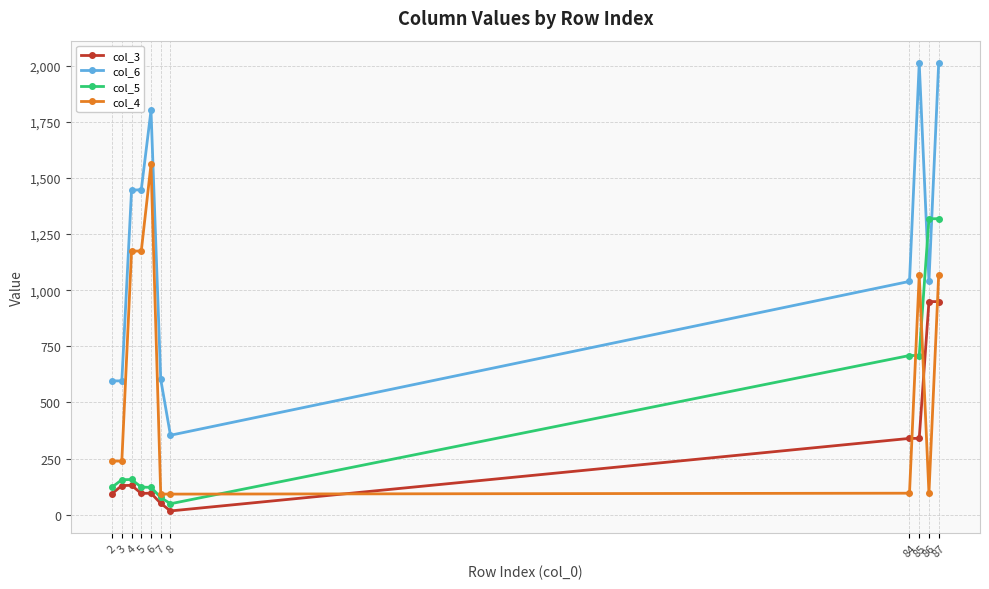

Is the value of col_5 at 4 greater than the value of col_4 at 2?

No